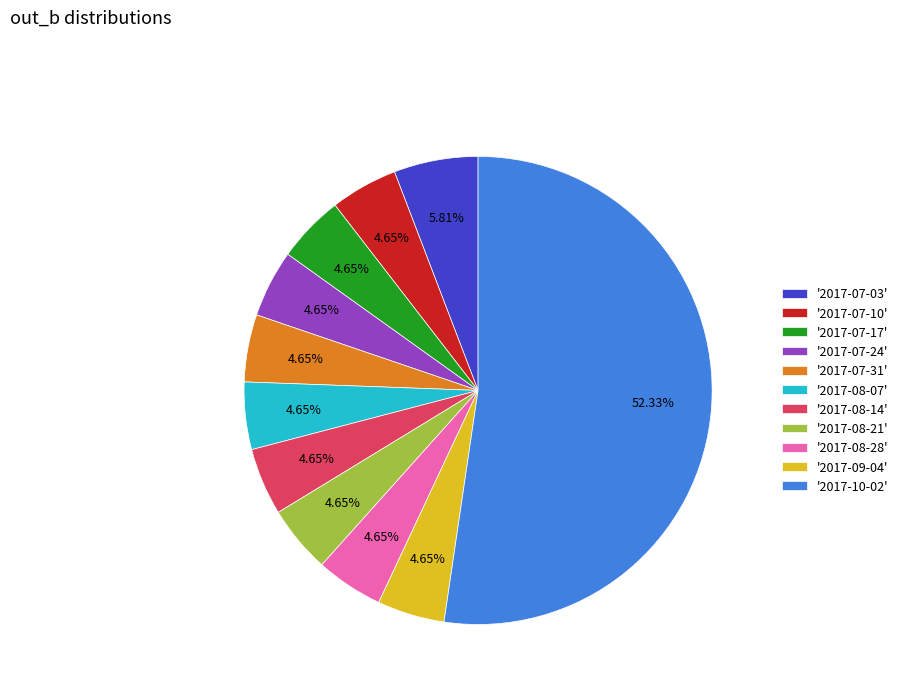

Do '2017-08-07' and '2017-08-28' together represent more than half of the pie?

No